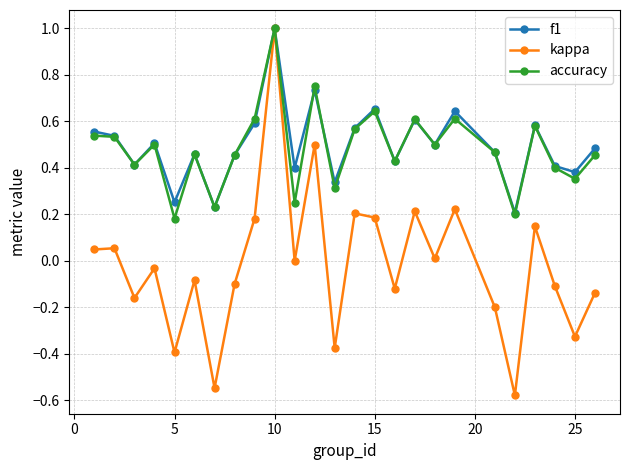

Which series has the widest spread of values?

kappa